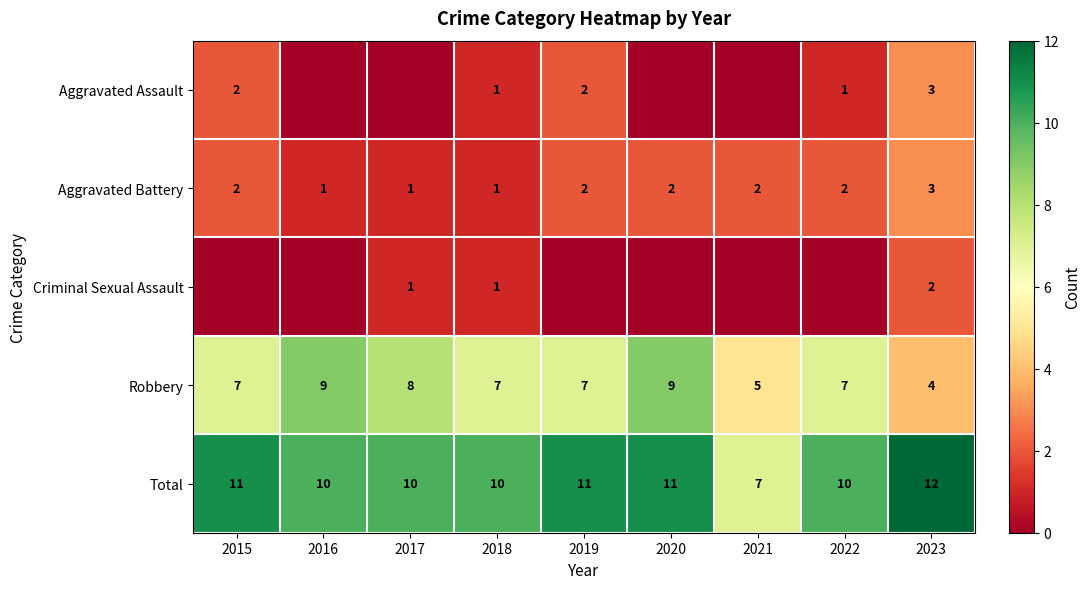

What is the maximum value for Robbery?

9